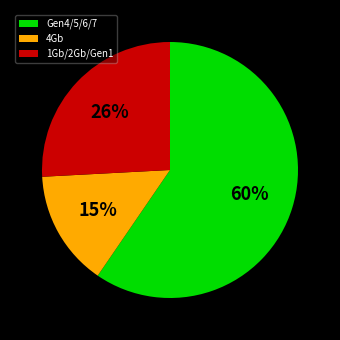

How many segments does this pie chart have?

3